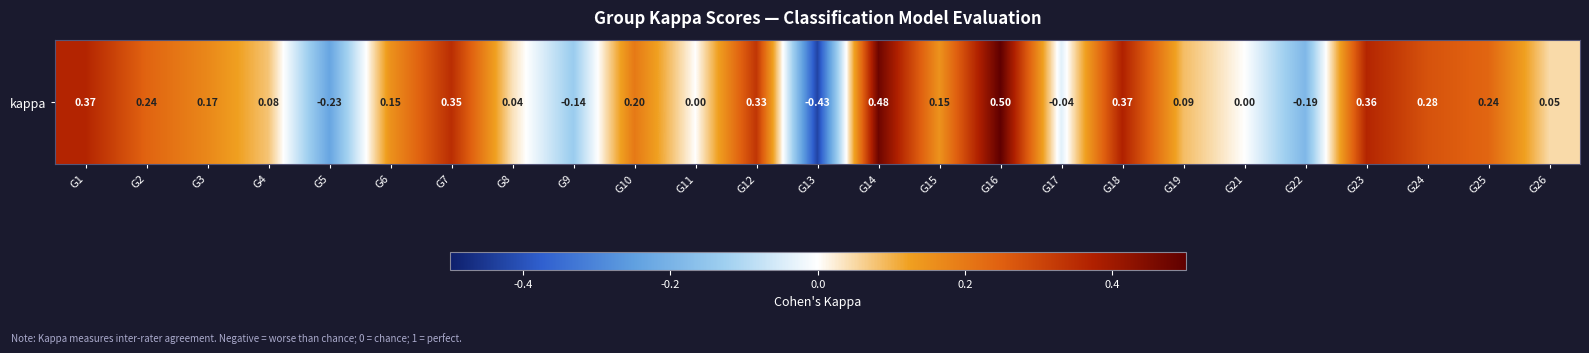

What is the sum of all values?

3.4